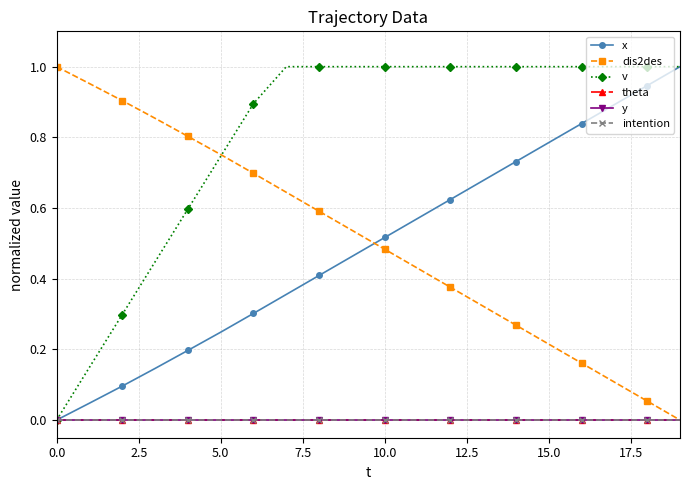

Is this an area chart (filled region under the line)?

No